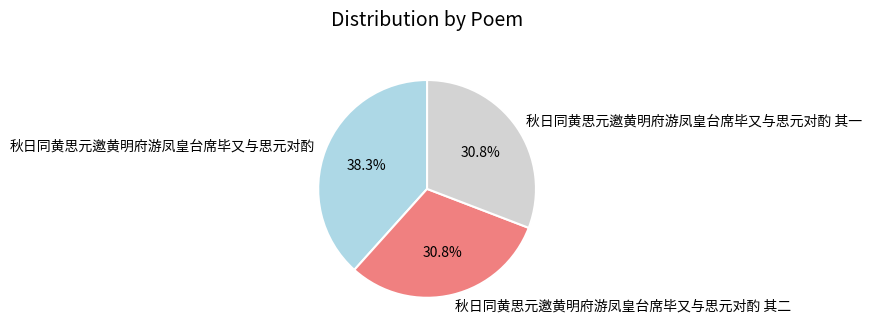

Is it true that 秋日同黄思元邀黄明府游凤皇台席毕又与思元对酌 其一 is 26% of the pie?

False